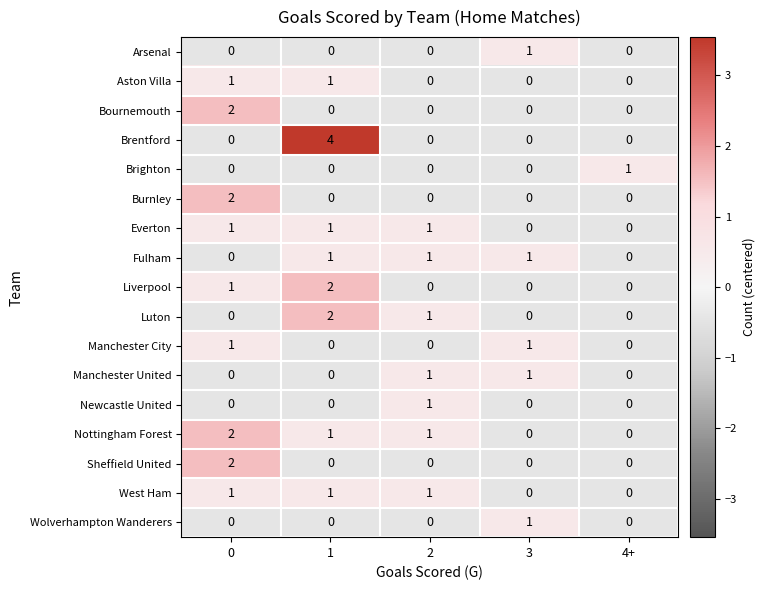

Count the Brighton values in the range 0 to 1.

5